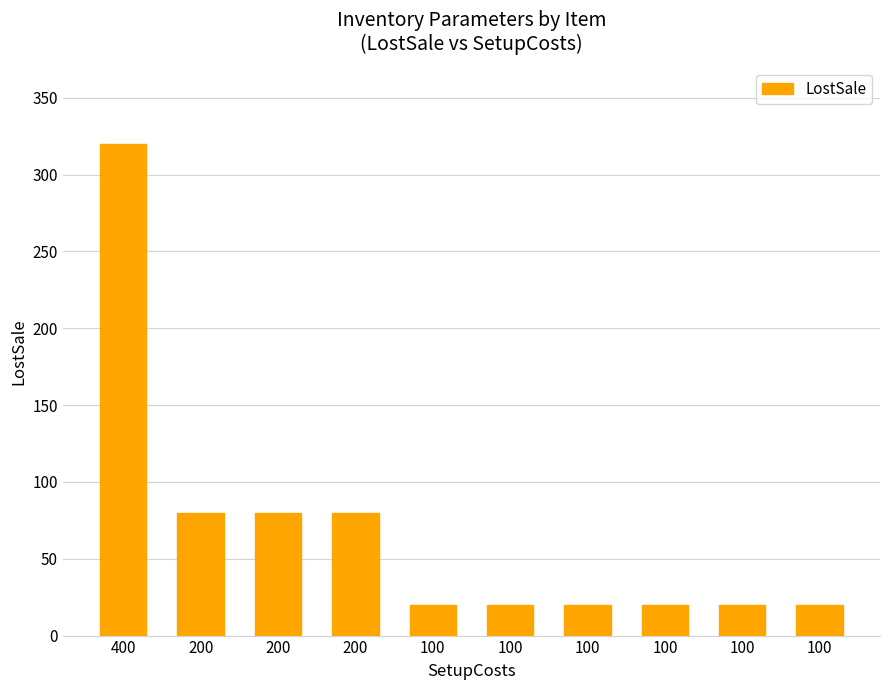

What is the value of the 10th bar from the left?

20